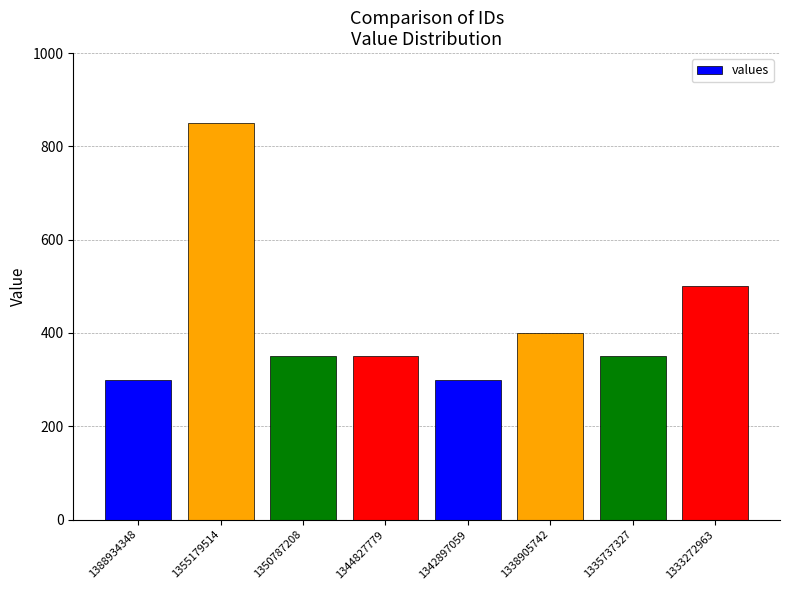

What is the average value?

425